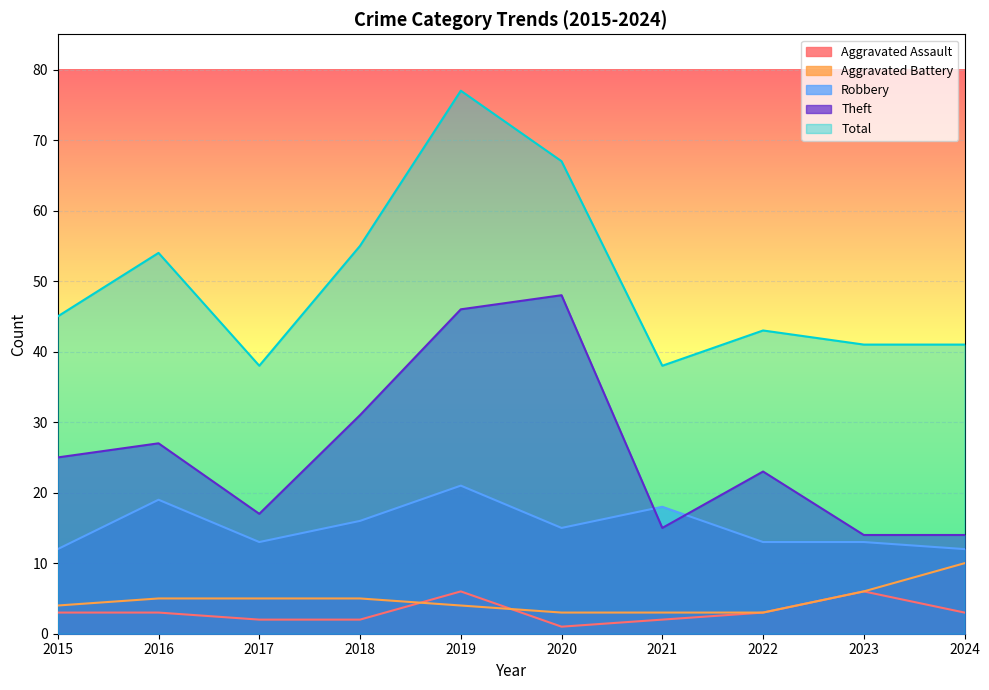

Is it true that Robbery equals 30 at 2021?

False